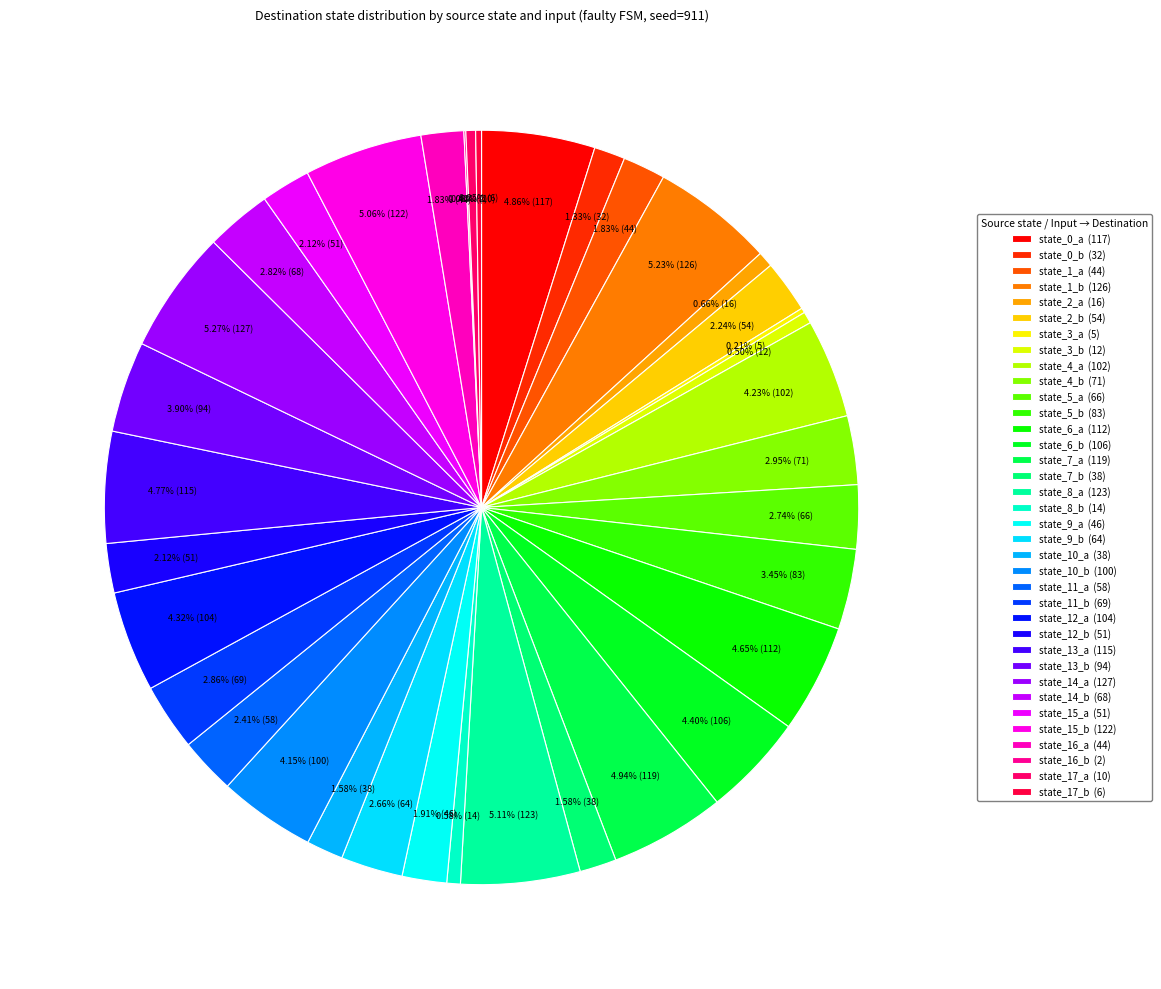

Do state_9_a and state_9_b together represent more than half of the pie?

No